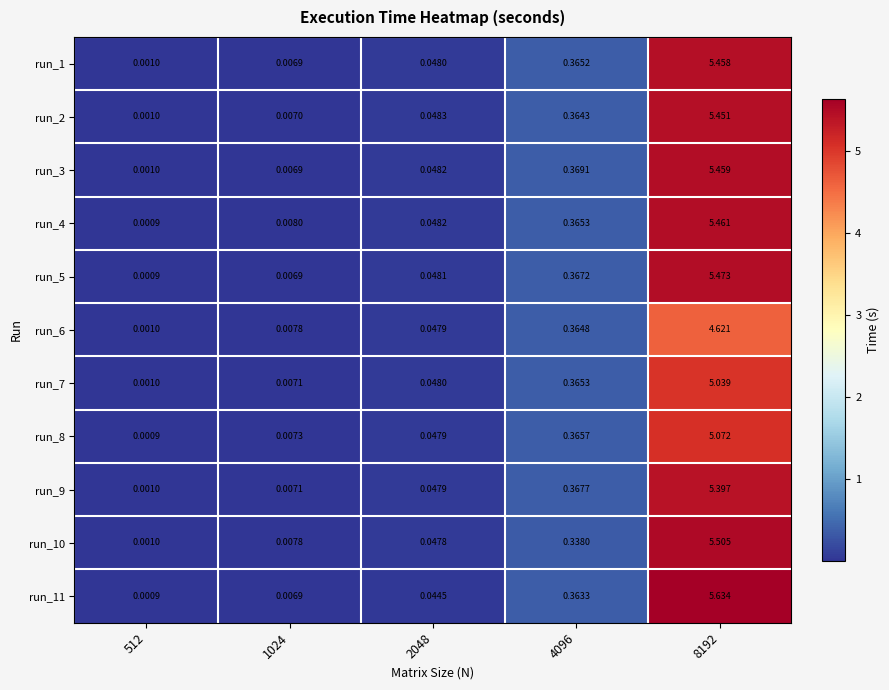

How many data points does each series have?

5